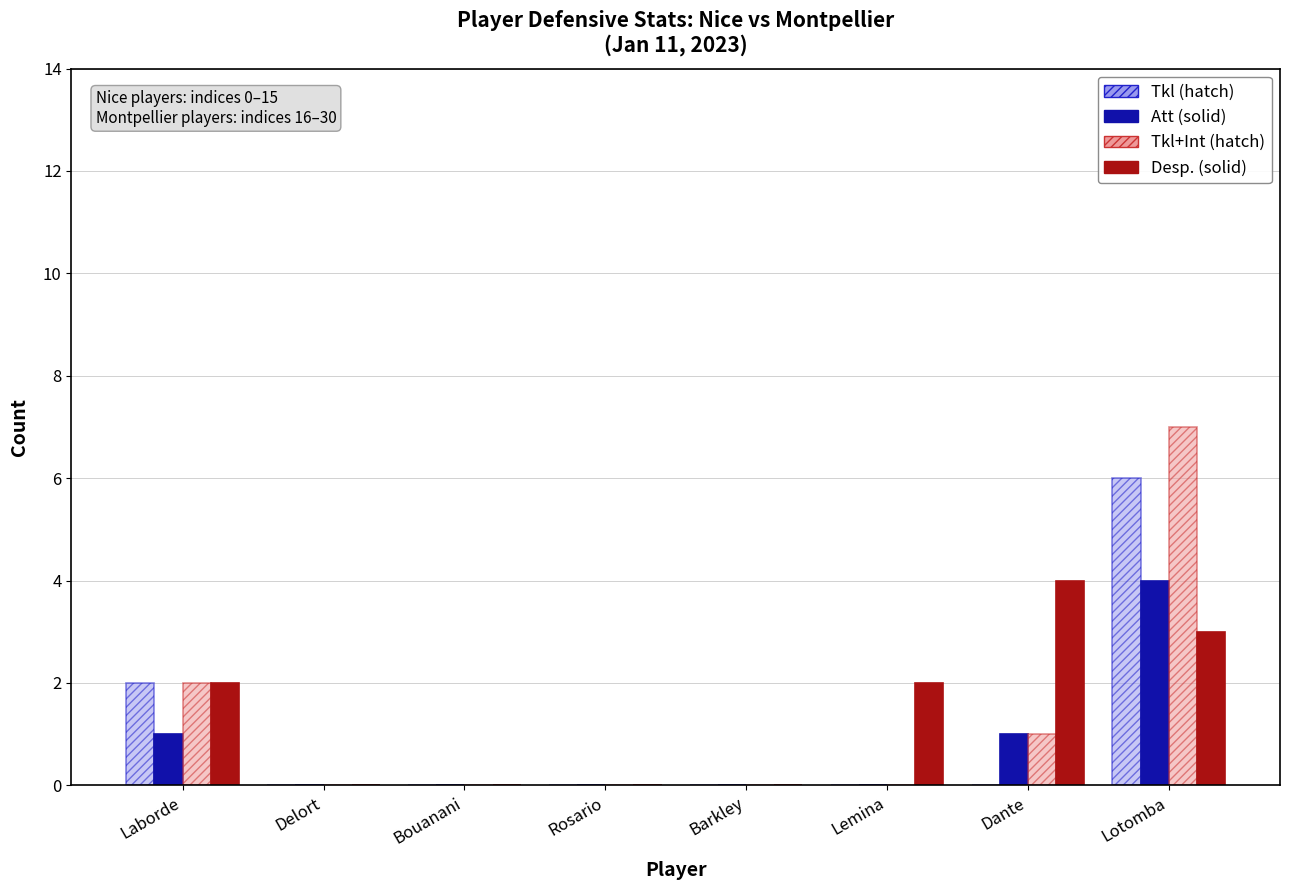

What is the maximum value shown in the chart?

7